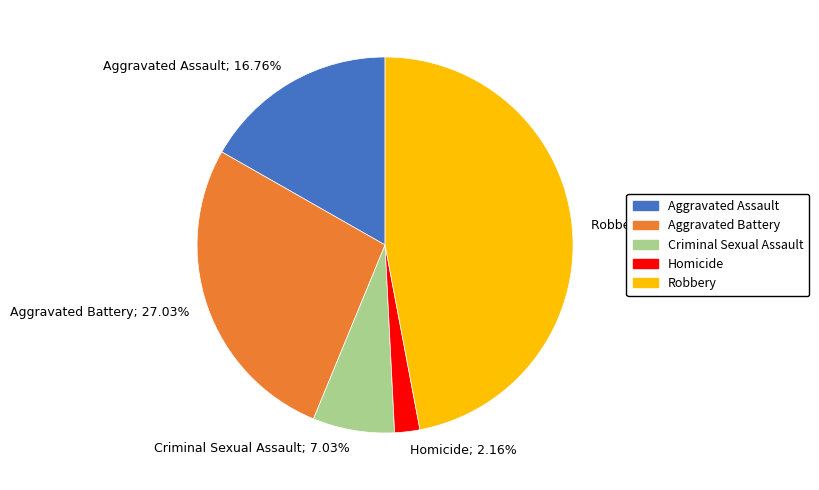

To the nearest percent, what is the average slice percentage?

20%